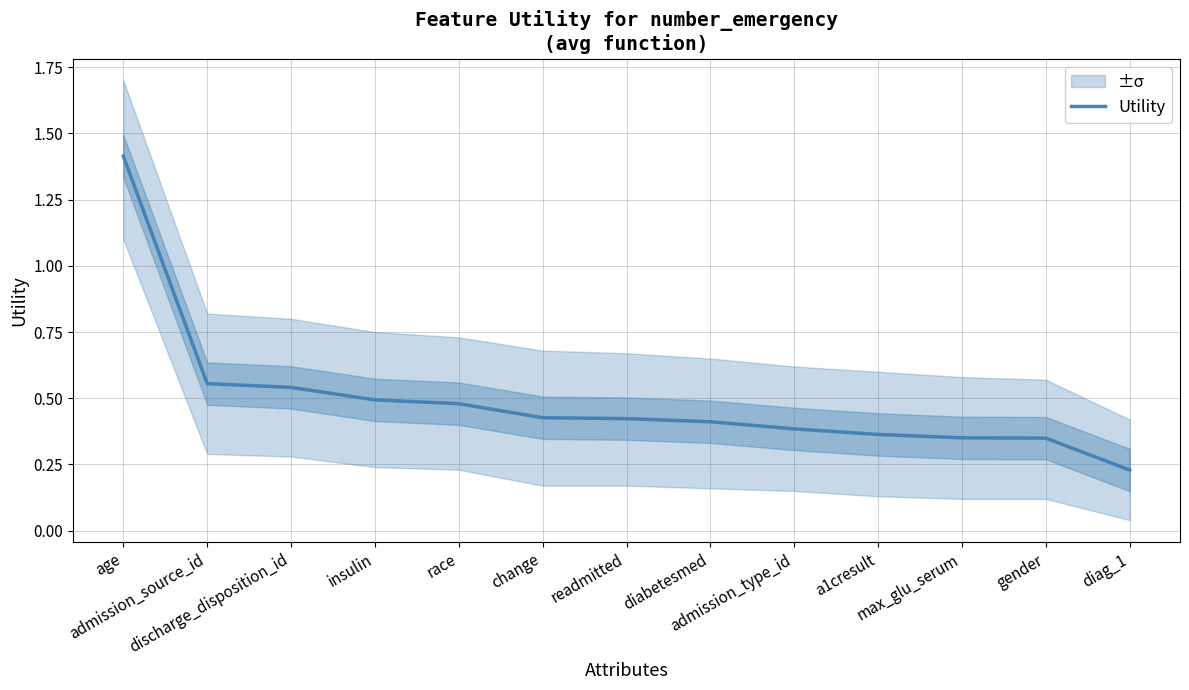

Rank the categories by value from lowest to highest.

diag_1, gender, max_glu_serum, a1cresult, admission_type_id, diabetesmed, readmitted, change, race, insulin, discharge_disposition_id, admission_source_id, age